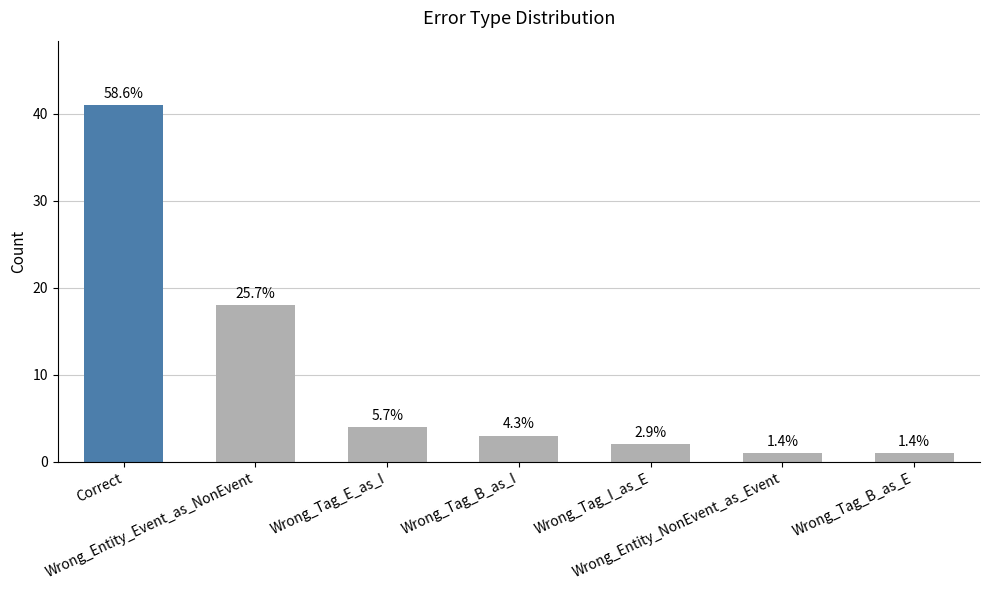

Which category has the lowest value across all series?

Wrong_Entity_NonEvent_as_Event